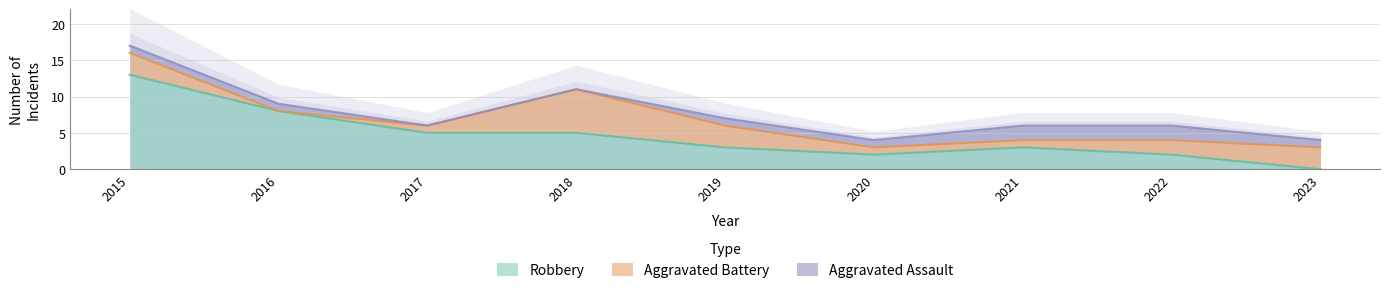

The Robbery series shows 1 at 2018. True or false?

False